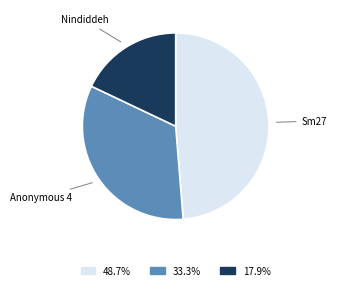

Rank the categories by value from highest to lowest.

Sm27, Anonymous 4, Nindiddeh